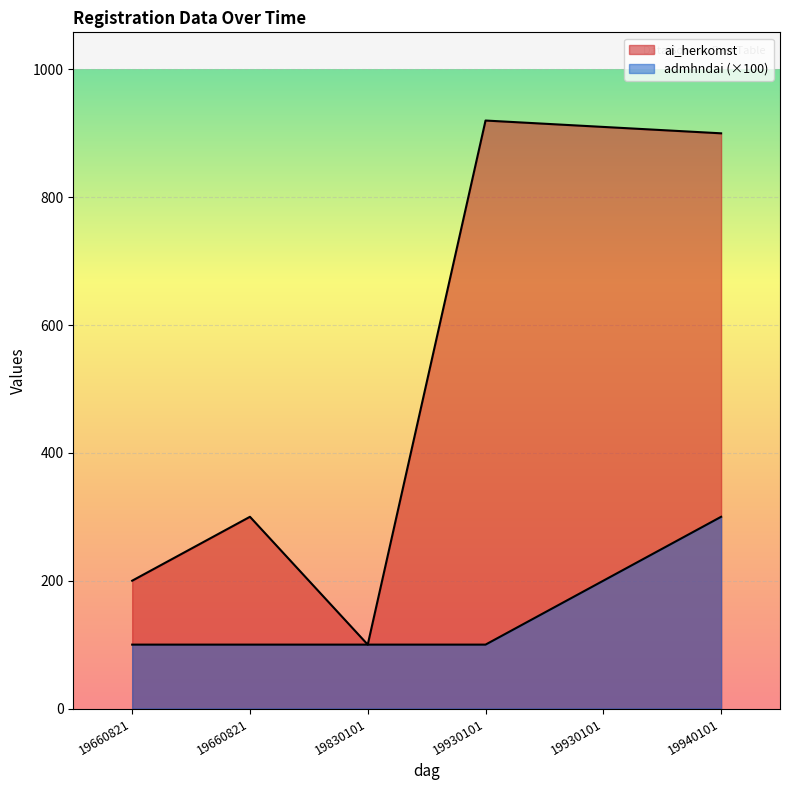

What is the average value of the ai_herkomst series?

555